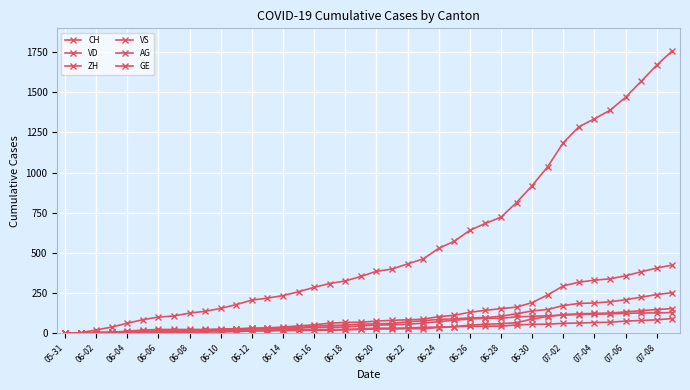

Which category has the lowest value in the GE series?

05-31